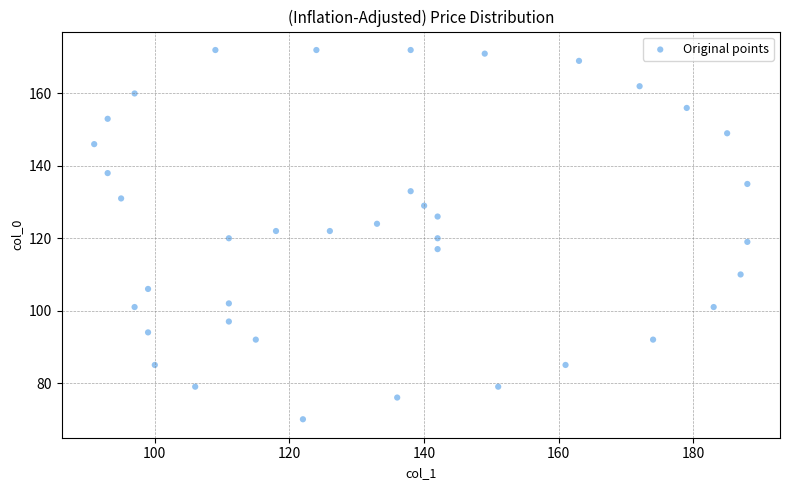

What is the range of X values (max minus min)?

97